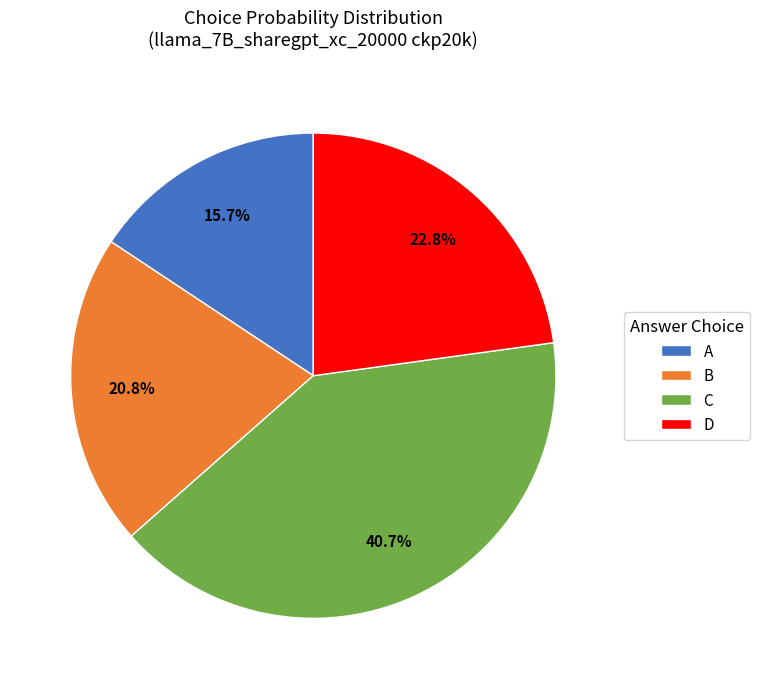

To the nearest percent, what is the difference between the A and C slice percentages?

25%